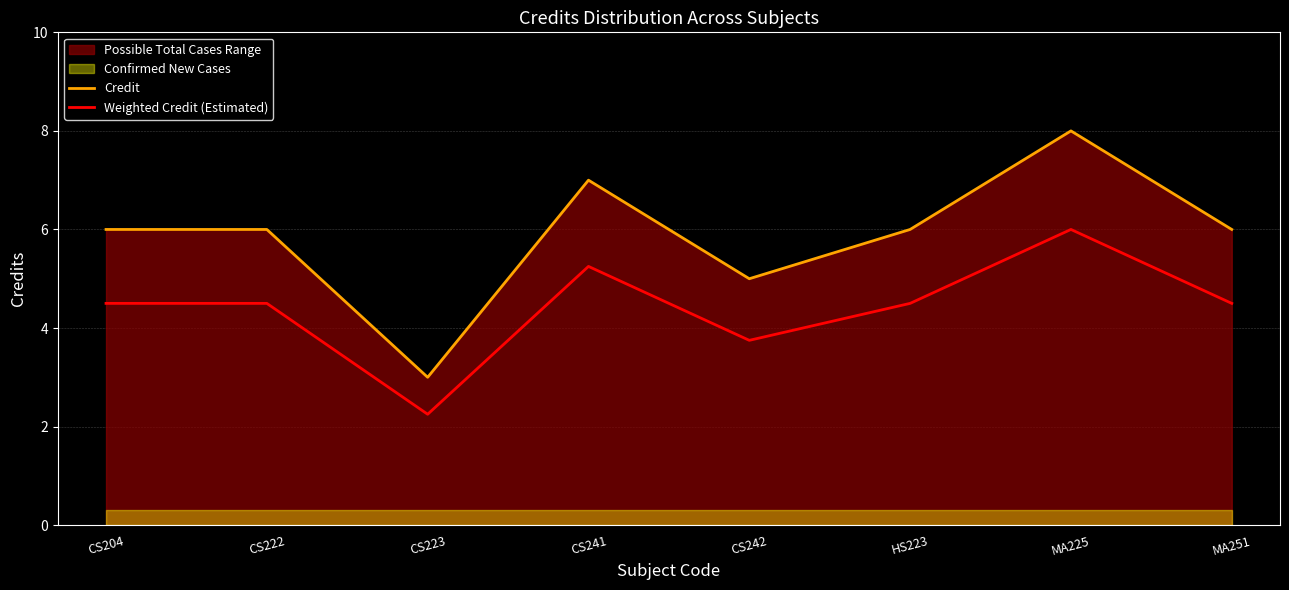

Which has a higher value, MA251 or CS204?

MA251